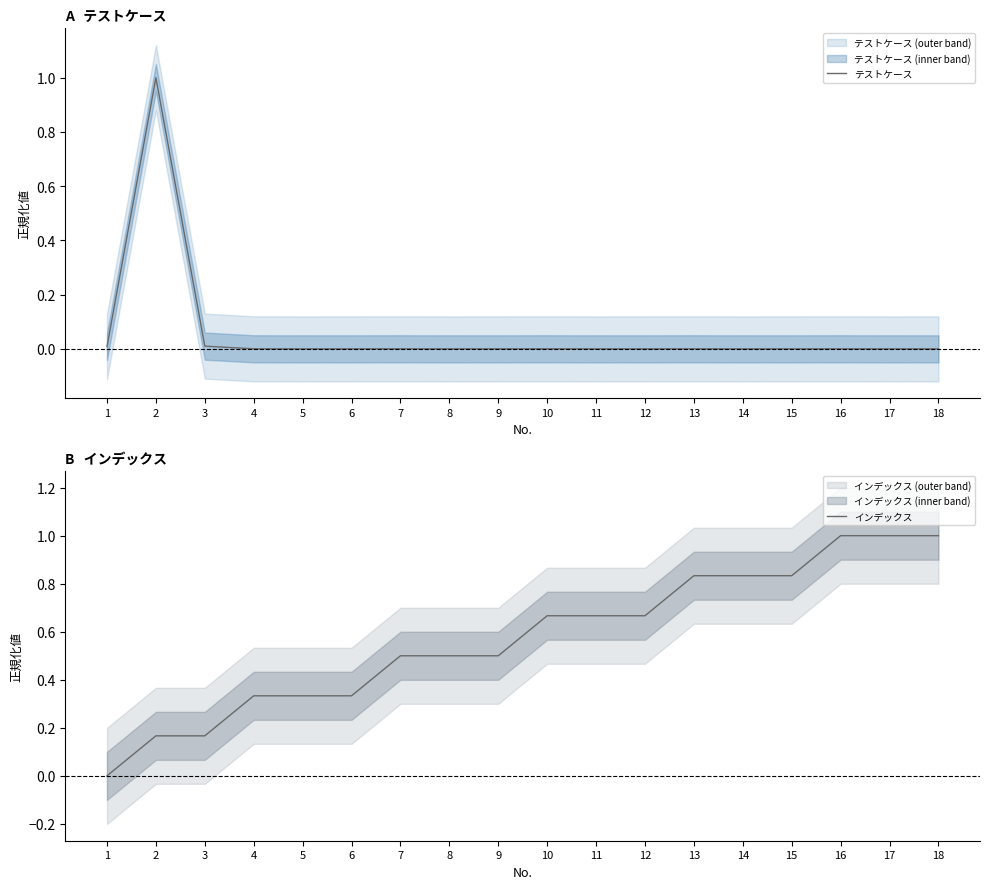

What is the value of the インデックス point at the 5th from the left?

0.3